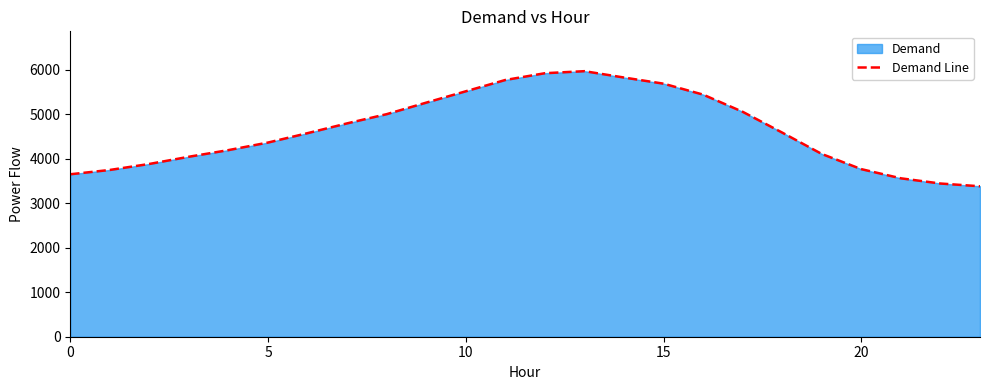

The value at 14 is 1671. True or false?

False